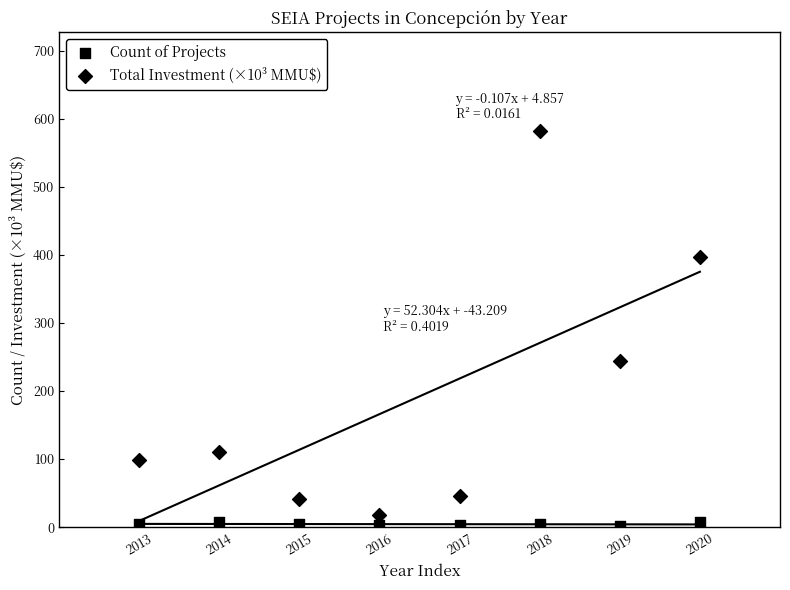

Which series has the widest spread of Y values?

Total Investment (×10³ MMU$)